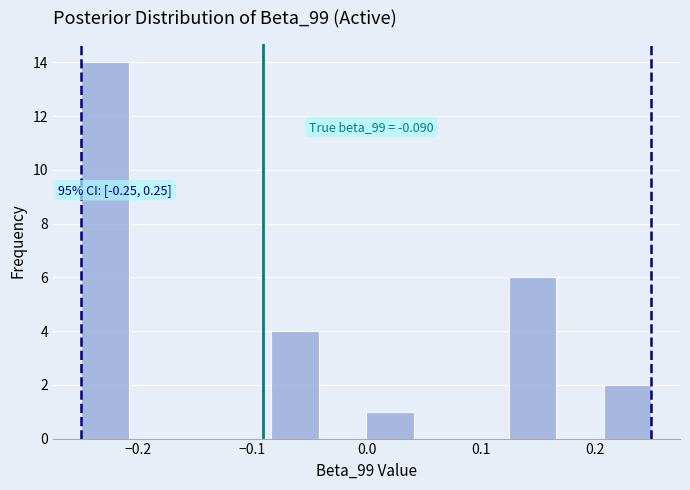

Over which range of the x-axis is the bar tallest?

-0.25 to -0.21